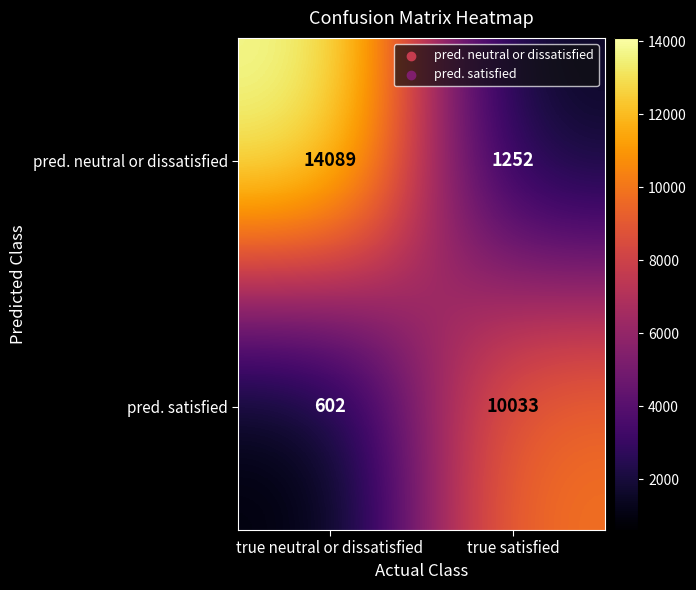

Reading right to left, what are all the values shown in this chart?

pred. neutral or dissatisfied: 1252	14089
pred. satisfied: 10033	602